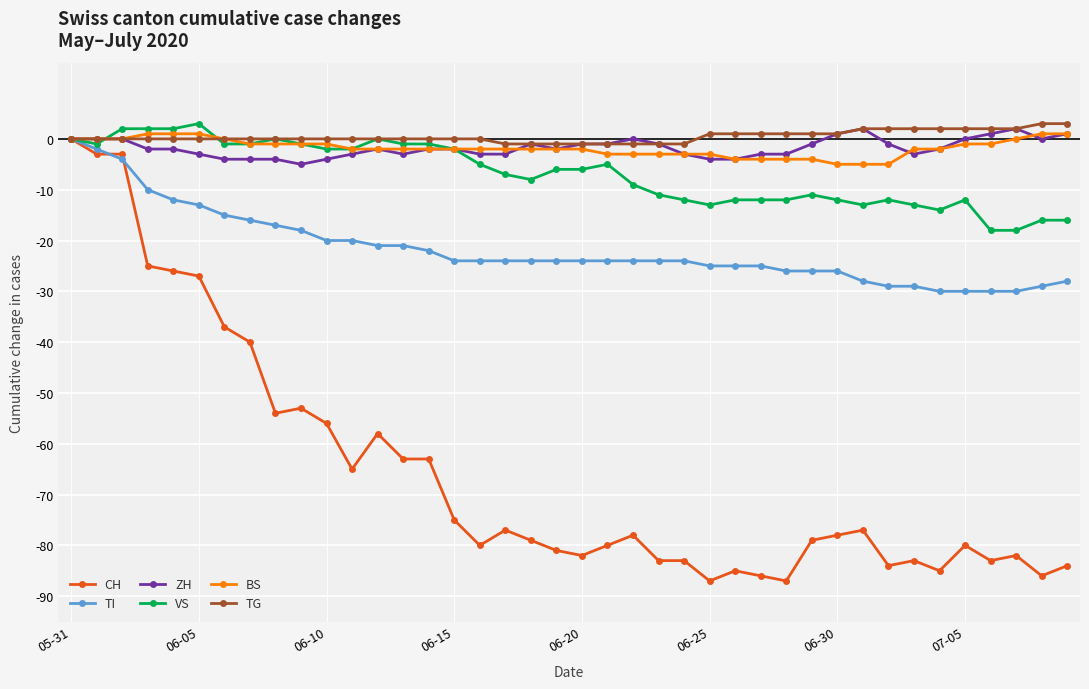

What is the value of the TI point at the 18th from the left?

-24